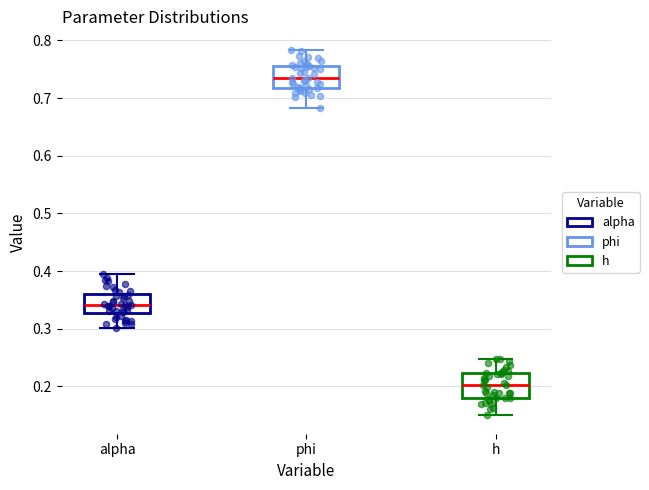

Reading left to right, transcribe this box plot: for each box, give where its median line is, the range the box spans, and where its two whiskers end, as read against the y-axis. The values are not printed on the chart, so give them approximately, as read against the axis.

alpha: median 0.34, box 0.33 to 0.36, whiskers 0.30 to 0.39
phi: median 0.73, box 0.72 to 0.76, whiskers 0.68 to 0.78
h: median 0.20, box 0.18 to 0.22, whiskers 0.15 to 0.25